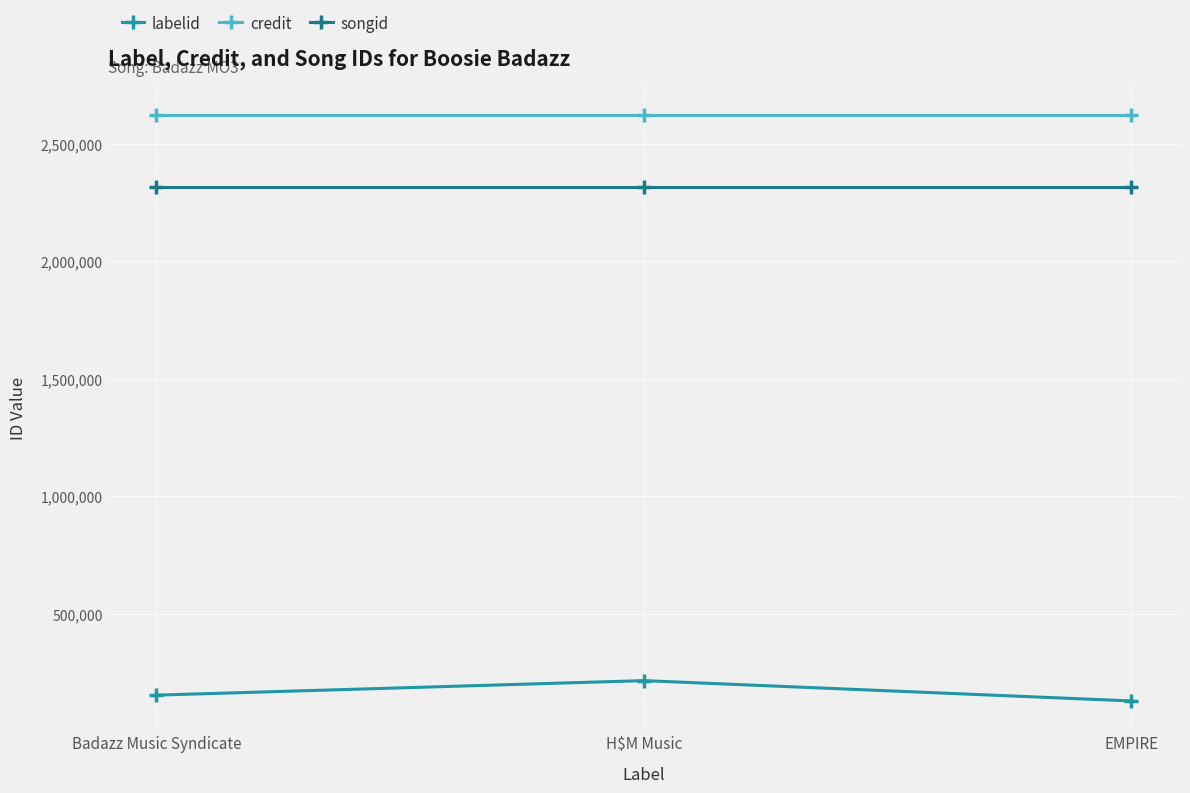

Reading right to left, list all the values displayed in this chart.

labelid: EMPIRE=128798	H$M Music=215298	Badazz Music Syndicate=153502
credit: EMPIRE=2623862	H$M Music=2623862	Badazz Music Syndicate=2623862
songid: EMPIRE=2315990	H$M Music=2315990	Badazz Music Syndicate=2315990